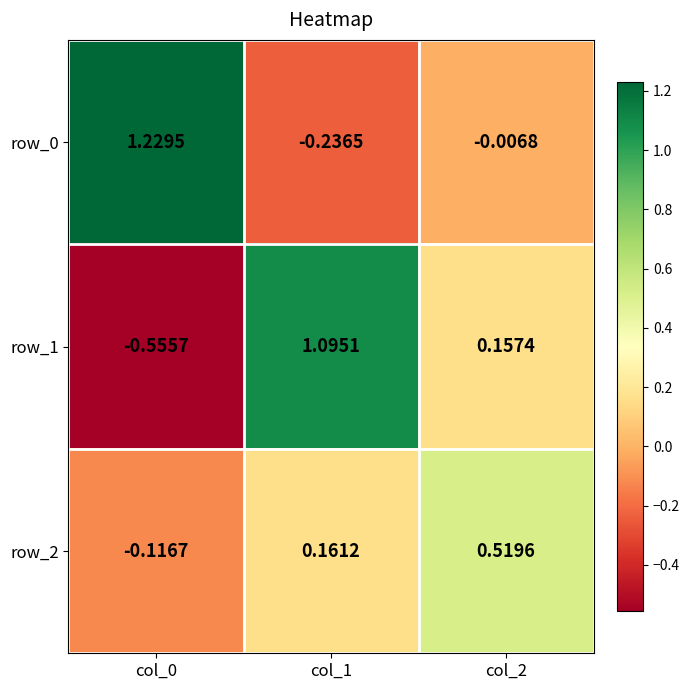

Is the value of row_2 at col_2 greater than the value of row_0 at col_2?

Yes